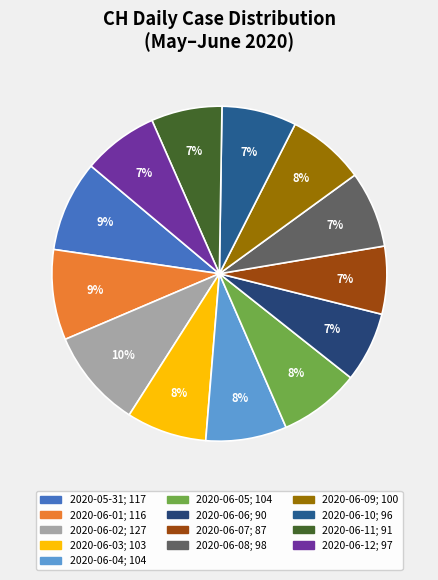

Does any single category account for the majority?

No